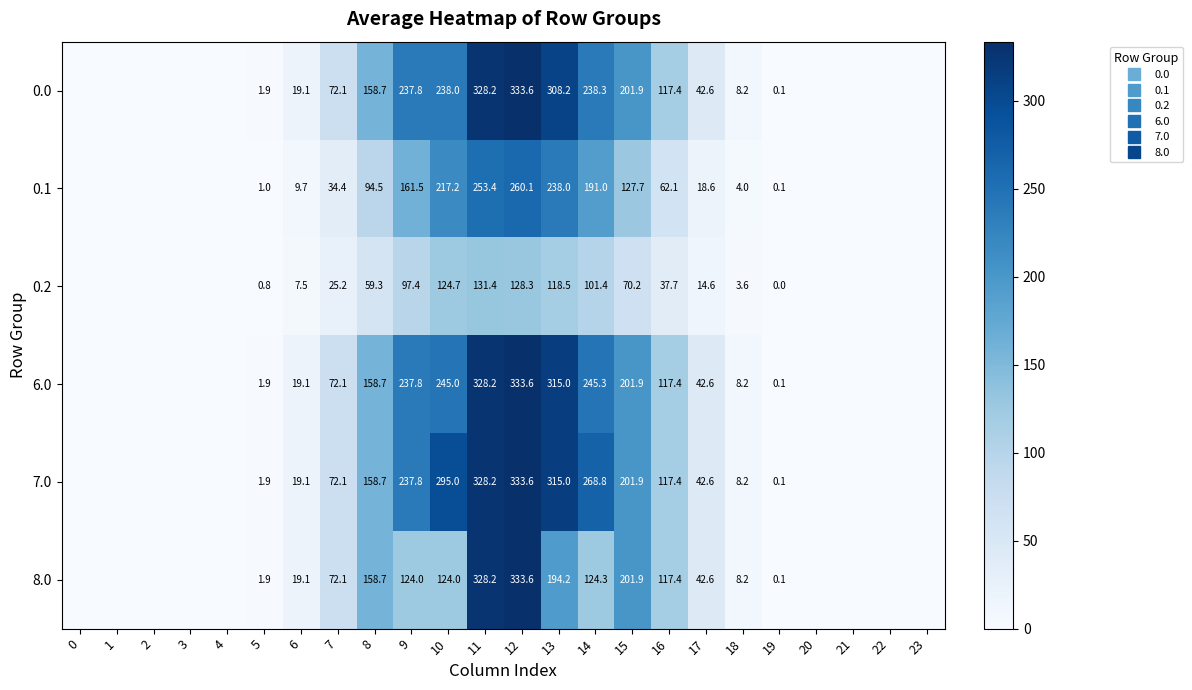

What is the maximum value shown in the chart?

333.6